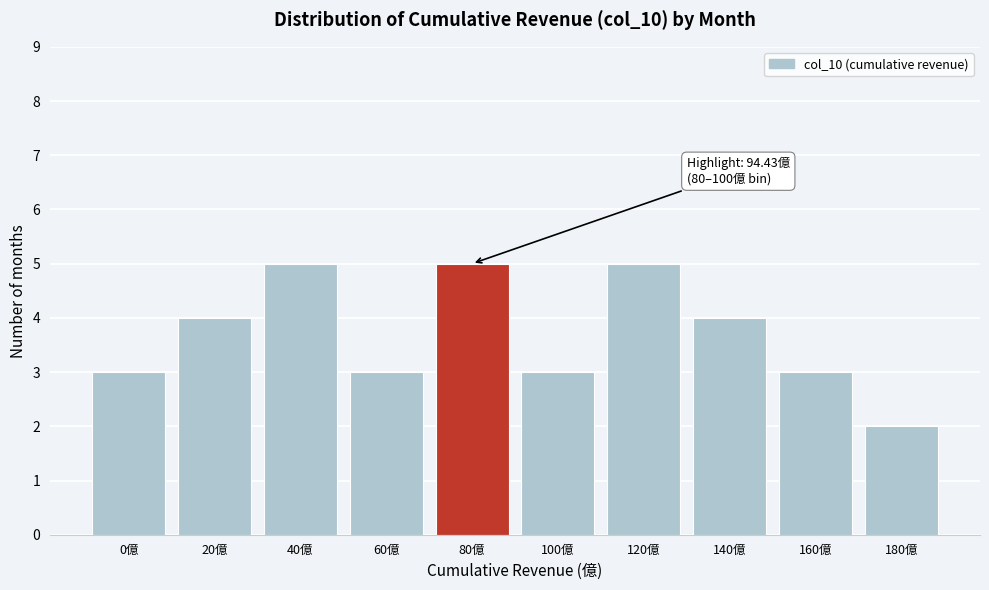

Reading left to right, what are all the values shown in this chart?

0億=3	20億=4	40億=5	60億=3	80億=5	100億=3	120億=5	140億=4	160億=3	180億=2